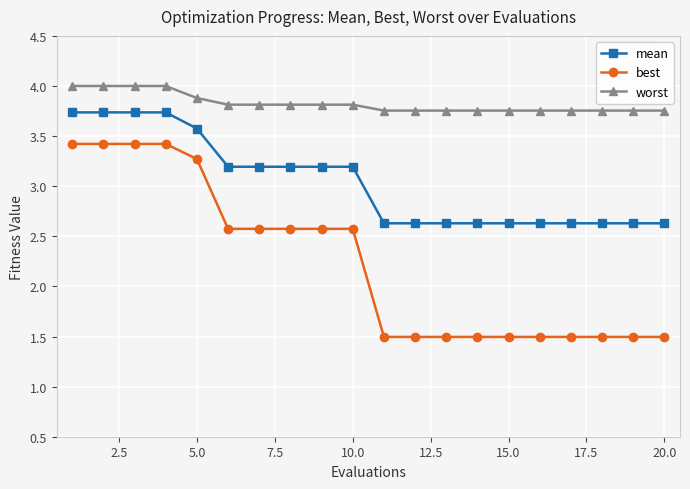

At how many categories does at least one series exceed 3?

20